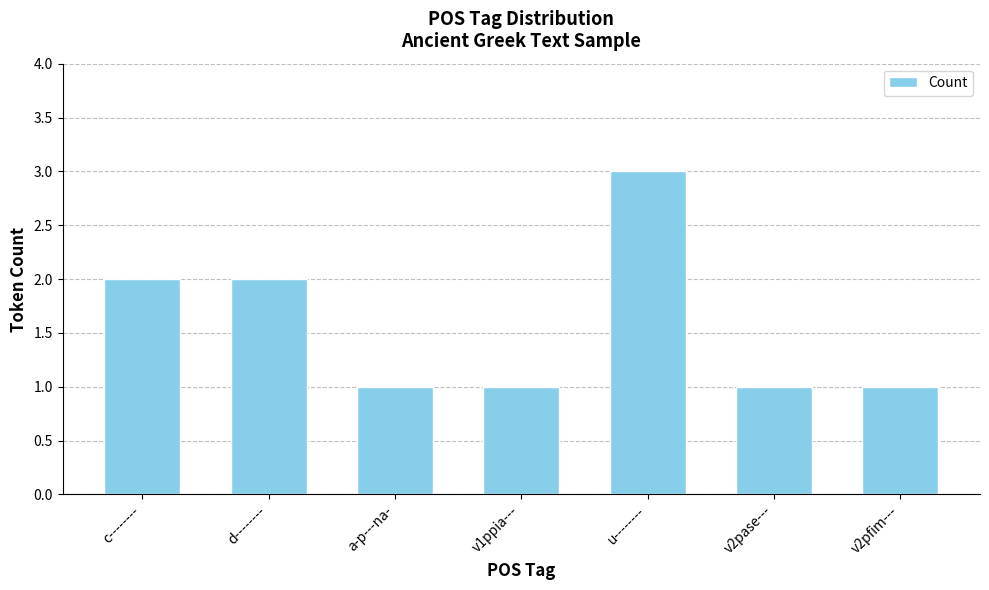

How many data points does each series have?

7